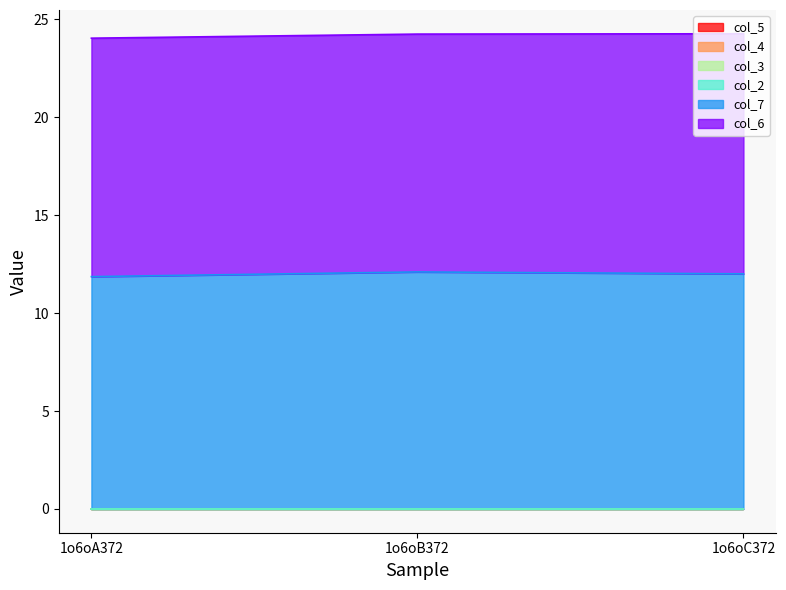

Is the value of col_2 at 1o6oB372 greater than the value of col_7 at 1o6oC372?

No